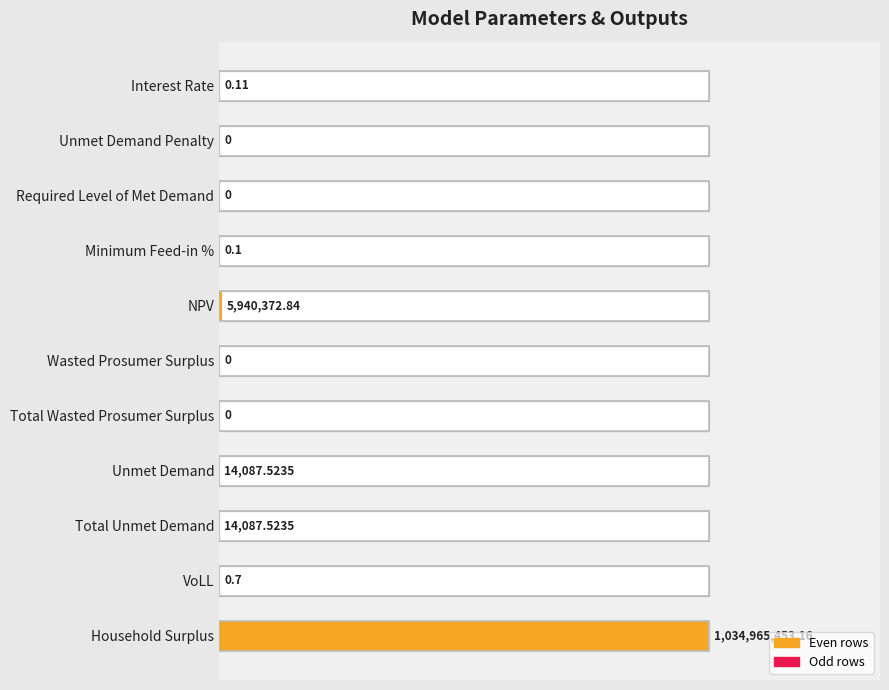

How many bars are there in total?

11